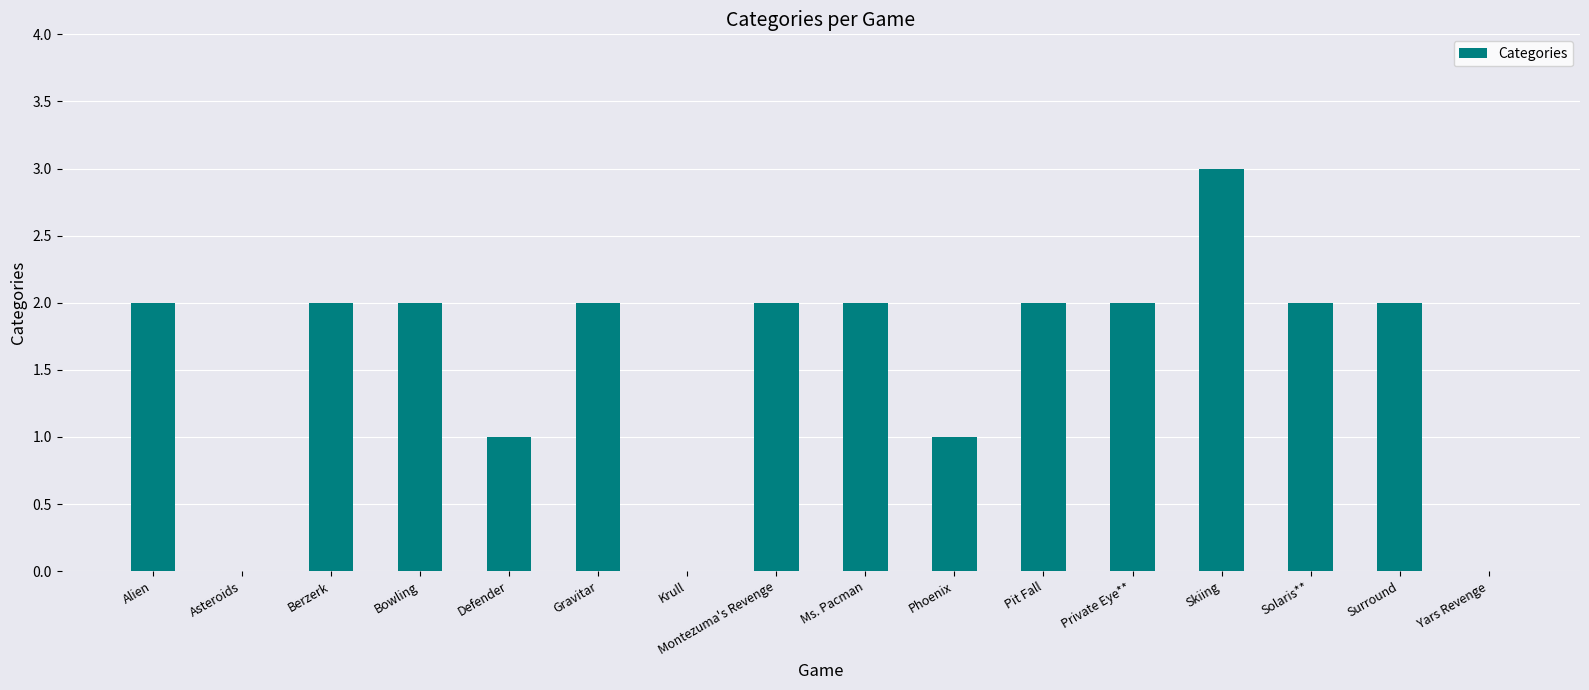

Between Asteroids and Phoenix, which is larger?

Phoenix